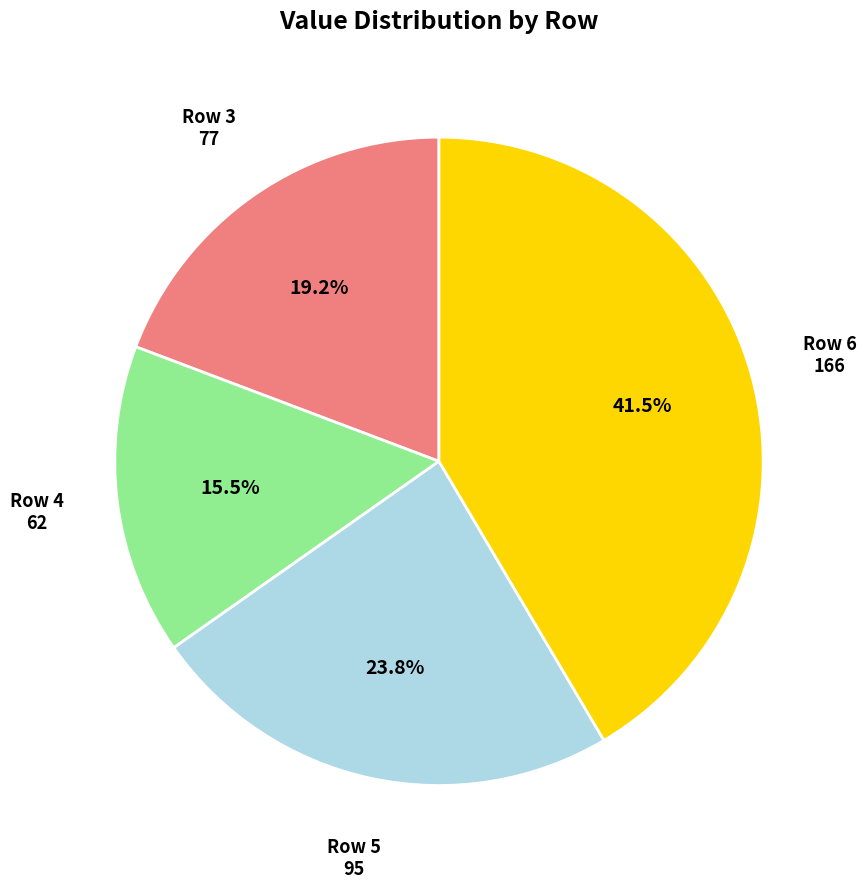

Do Row 5 and Row 3 together represent more than half of the pie?

No